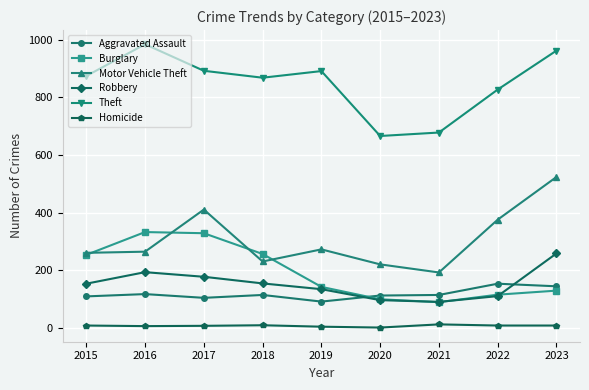

List the series in order of their peak value, highest first.

Theft, Motor Vehicle Theft, Burglary, Robbery, Aggravated Assault, Homicide